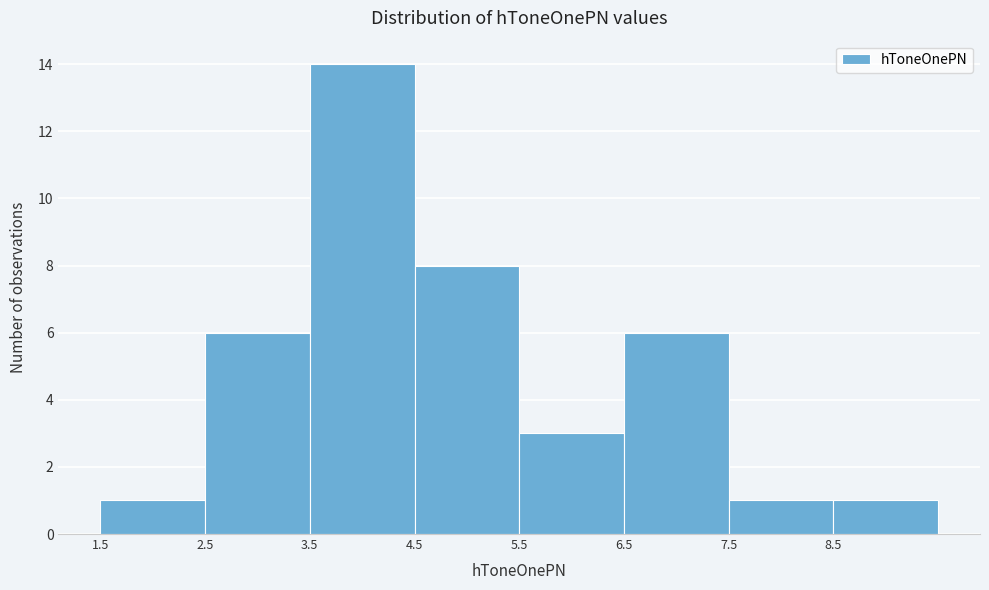

Reading left to right, list every bar in this chart as the range it spans on the x-axis followed by its height. The values are not printed on the chart, so give them approximately, as read against the axis.

1.5 to 2.5: 1
2.5 to 3.5: 6
3.5 to 4.5: 14
4.5 to 5.5: 8
5.5 to 6.5: 3
6.5 to 7.5: 6
7.5 to 8.5: 1
8.5 to 9.5: 1